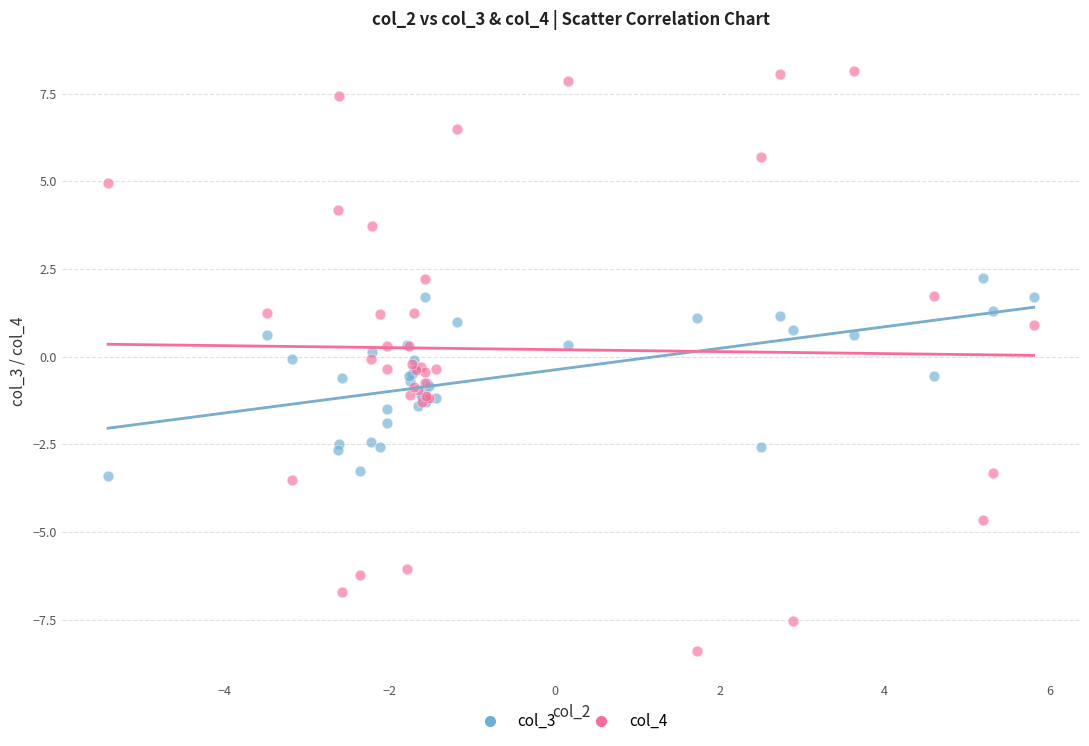

Which series reaches the maximum Y coordinate?

col_4